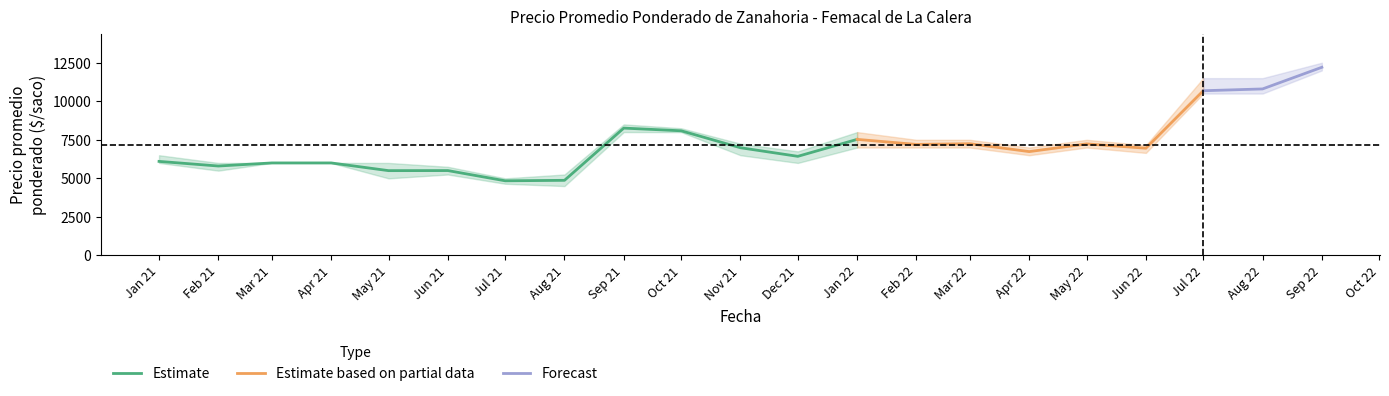

Read the Precio minimo value at 2021-01.

6000